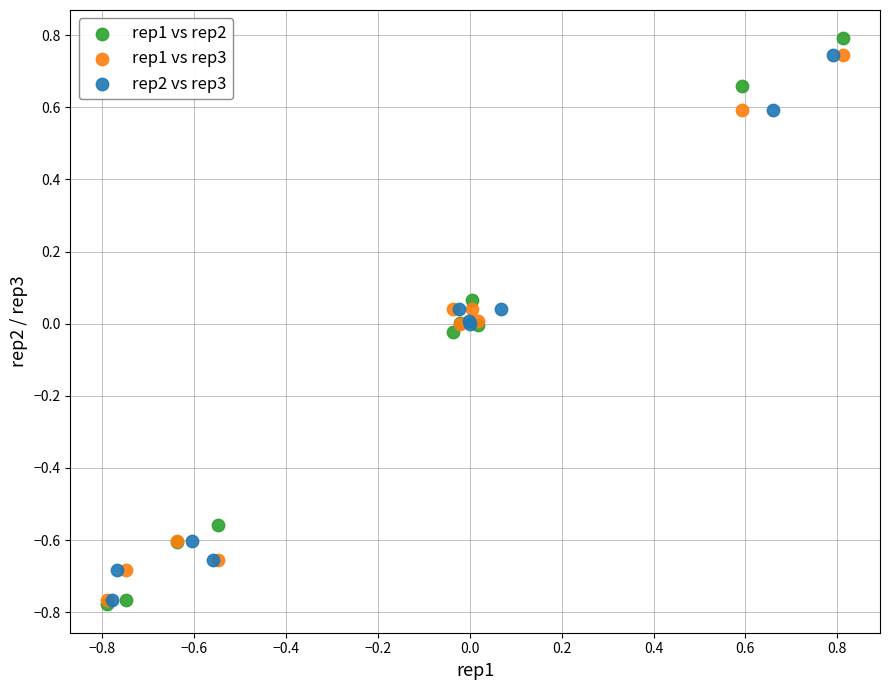

Which series has the largest Y range (max minus min)?

rep1 vs rep2